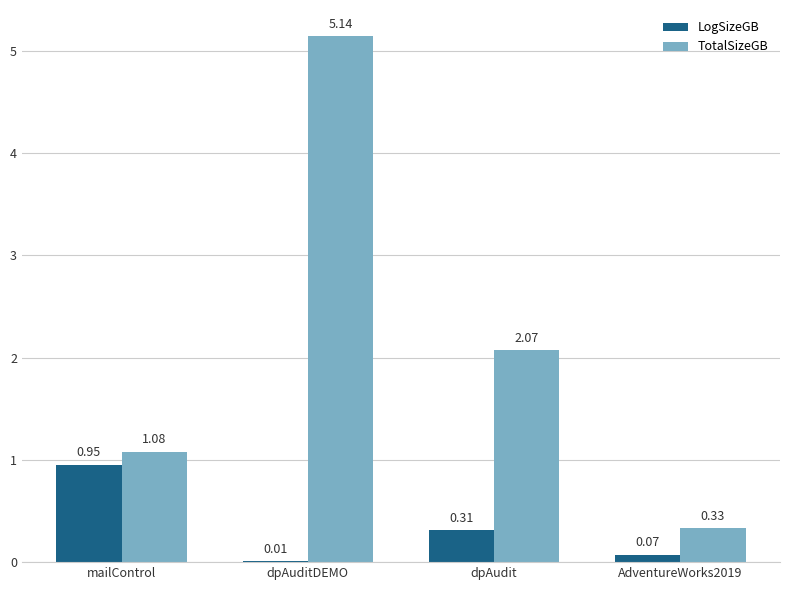

What are all the series names shown in the legend?

LogSizeGB, TotalSizeGB